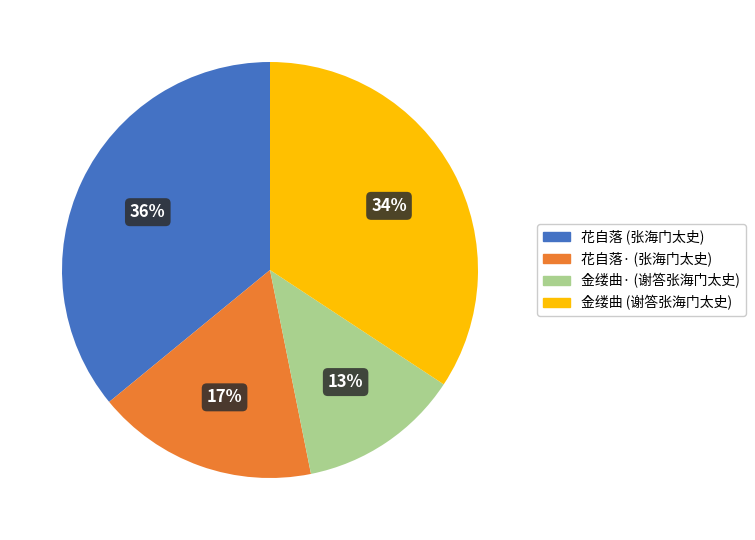

Does any single category account for the majority?

No